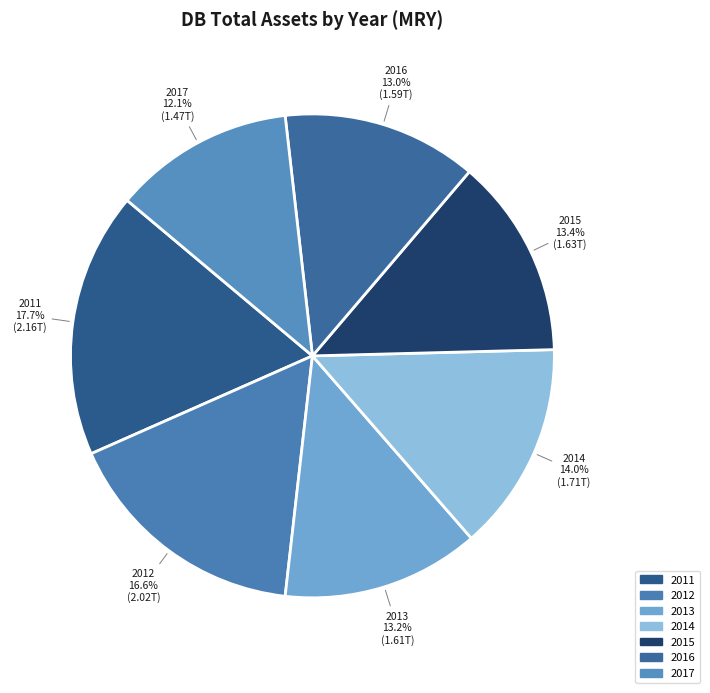

Rank the categories by value from lowest to highest.

2017, 2016, 2013, 2015, 2014, 2012, 2011